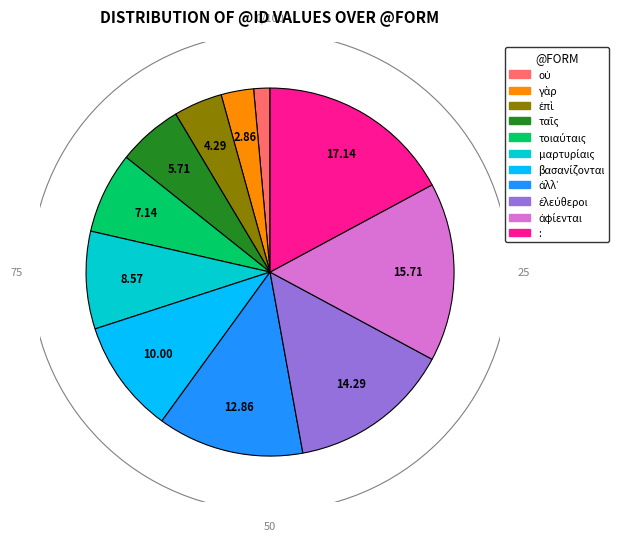

Is there any slice that represents more than half of the pie?

No